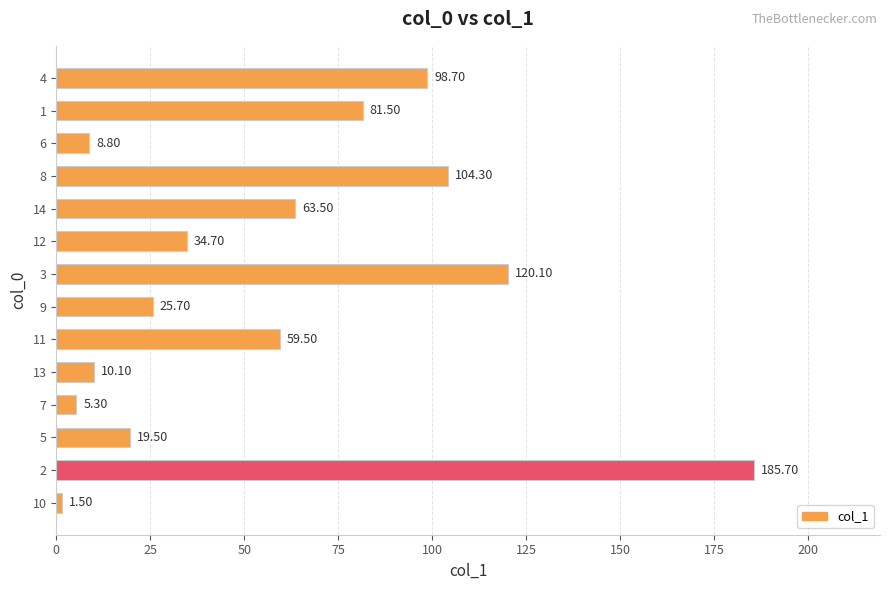

List the labels in order of value, largest first.

2, 3, 8, 4, 1, 14, 11, 12, 9, 5, 13, 6, 7, 10